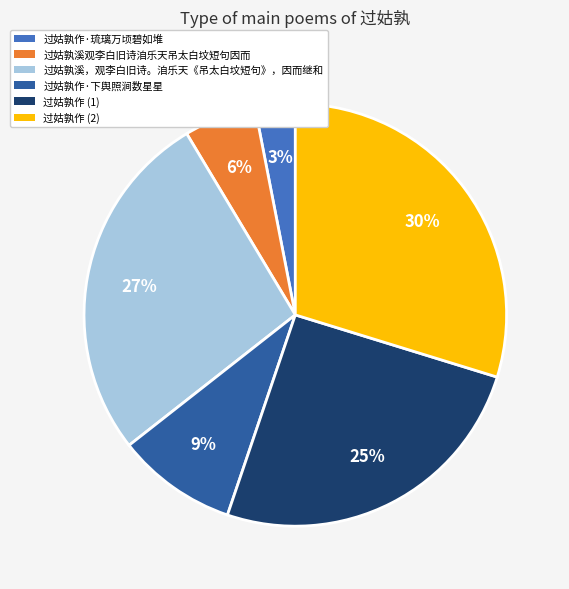

True or false: 过姑孰作·琉璃万顷碧如堆 accounts for 3% of the total.

True